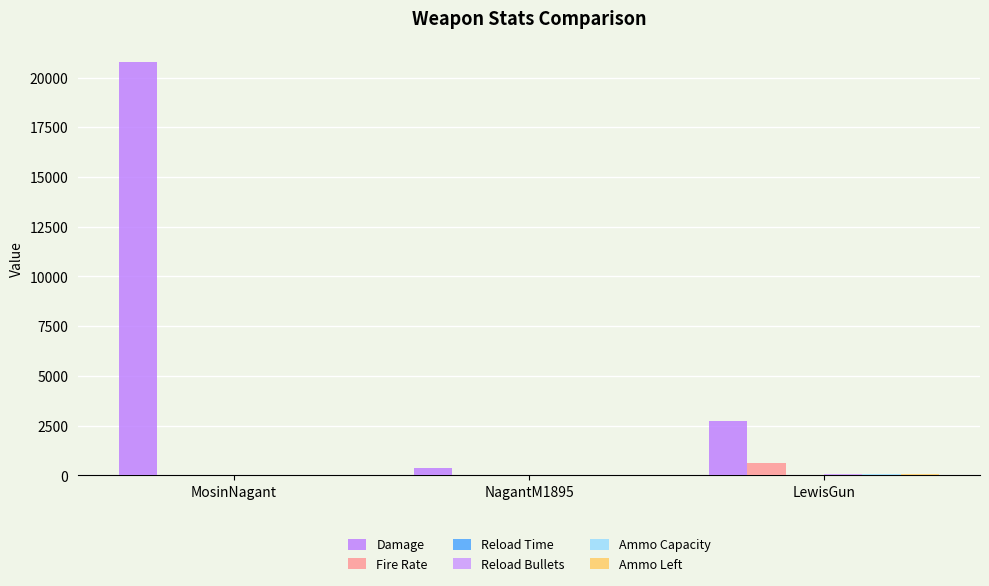

Count the Reload Time values in the range 2 to 7.

3